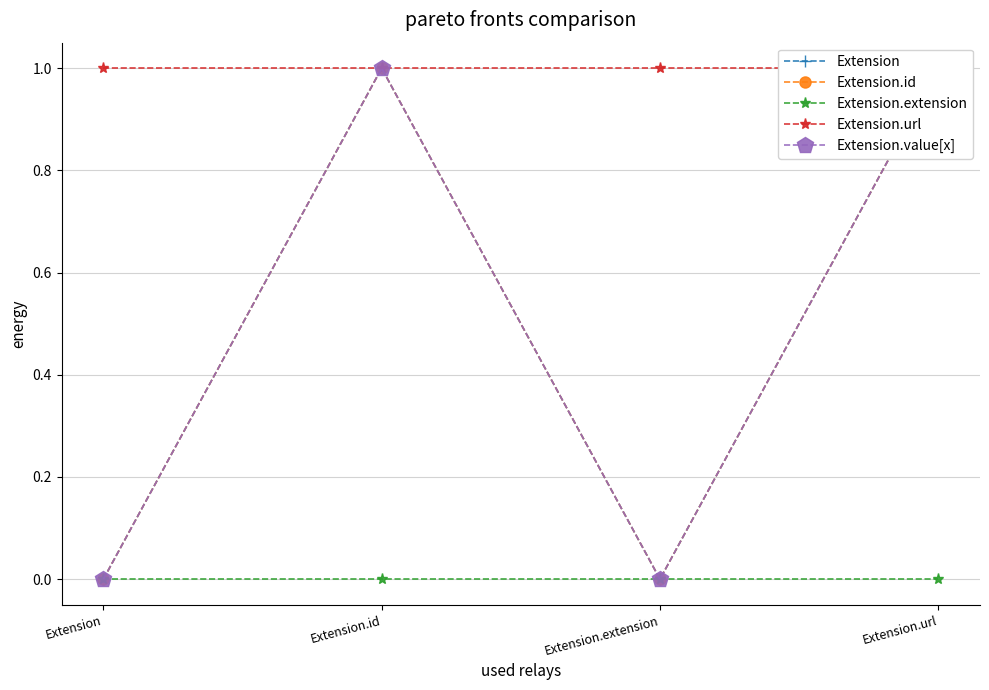

At which label does Extension reach its peak?

Extension.id